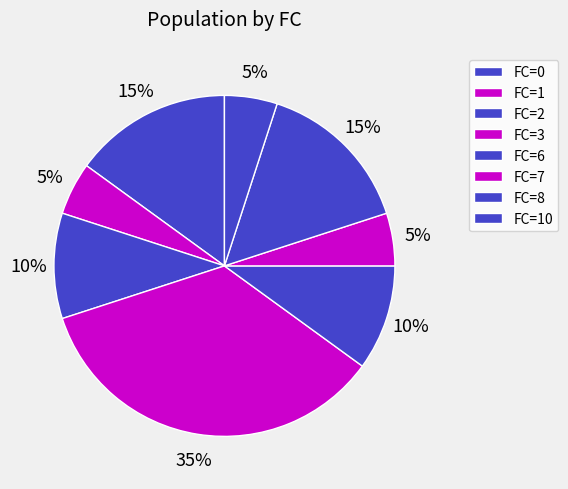

How many segments does this pie chart have?

8